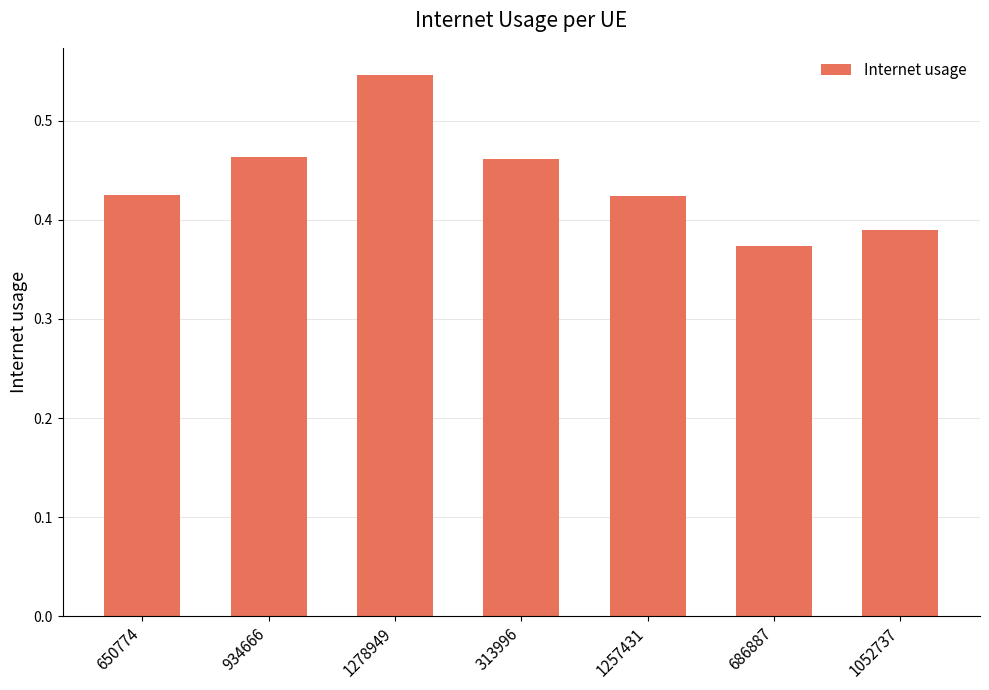

Is it true that the value at 1278949 is 0.9?

False